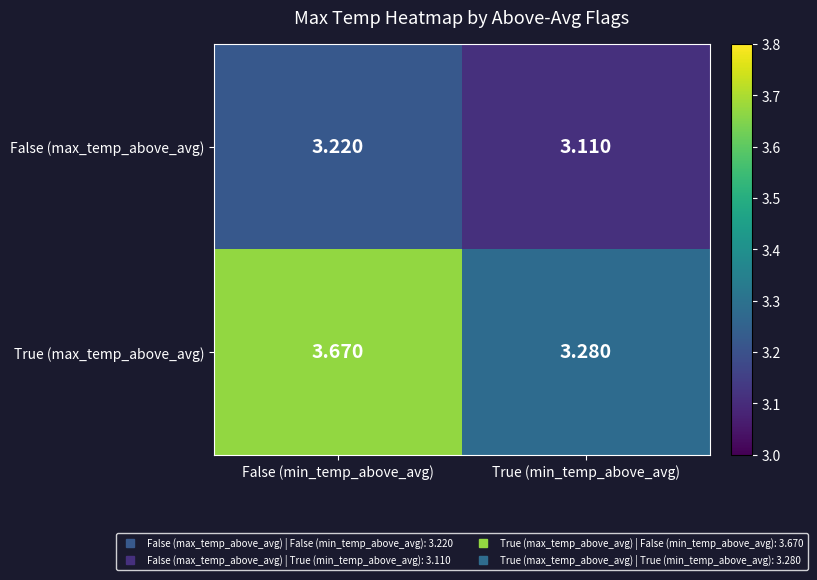

At which category is the sum across all series the highest?

False (min_temp_above_avg)